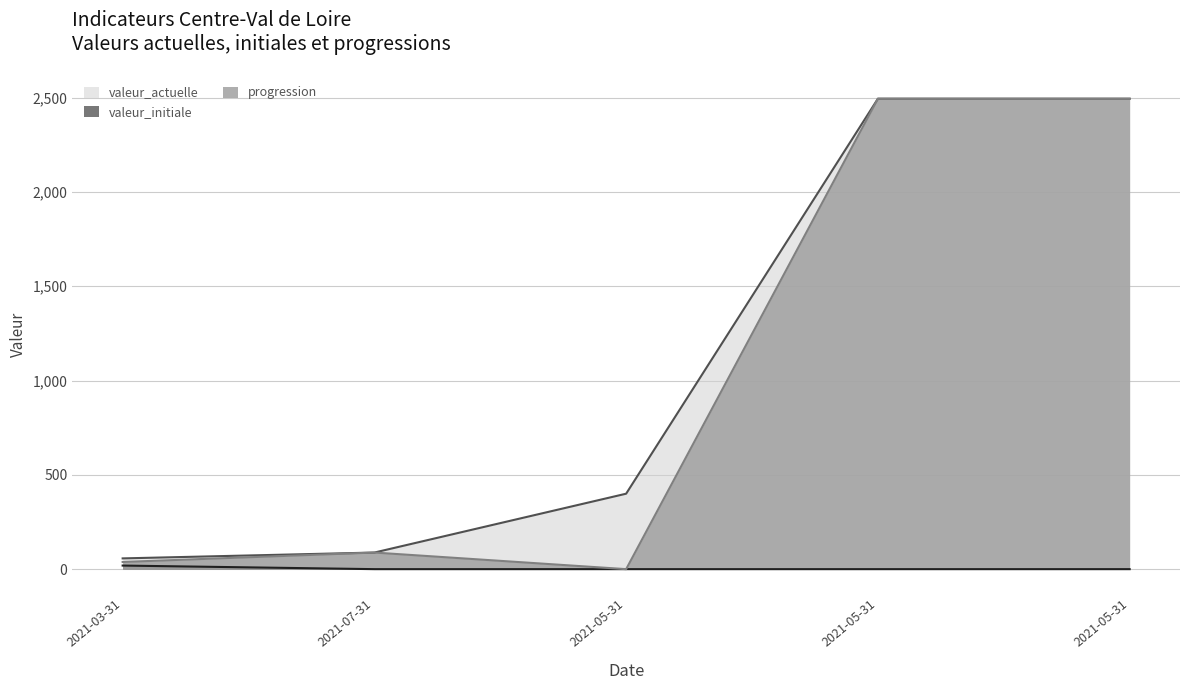

Which series changed the most between 2021-05-31 and 2021-05-31?

progression